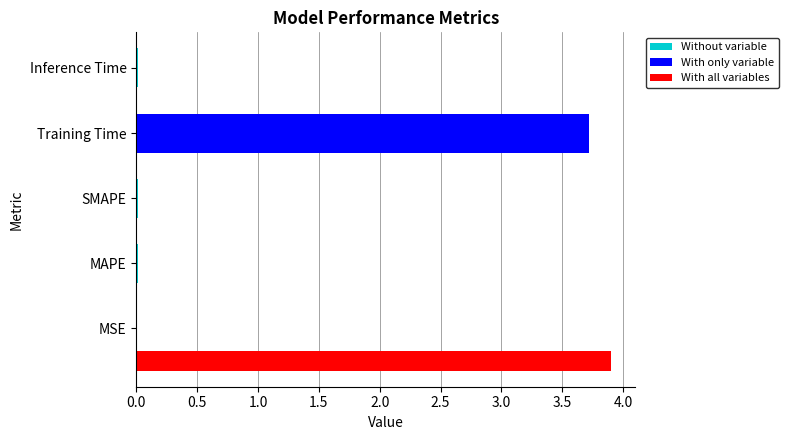

The chart shows a value of 0.0 at Inference Time. True or false?

True